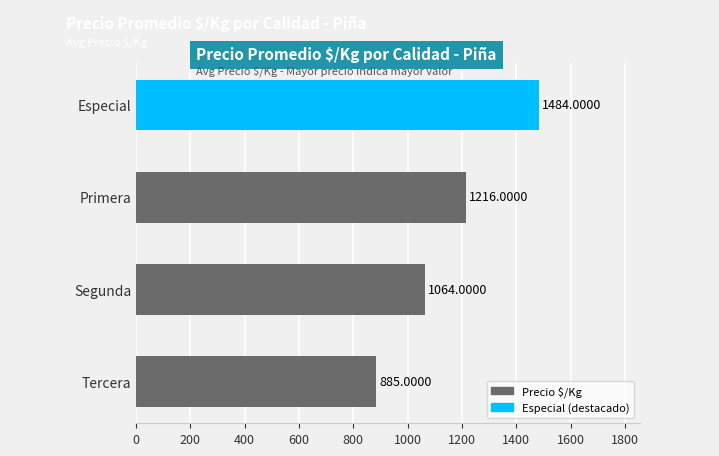

Approximately how many times larger is the value at Tercera compared to Especial?

0.6